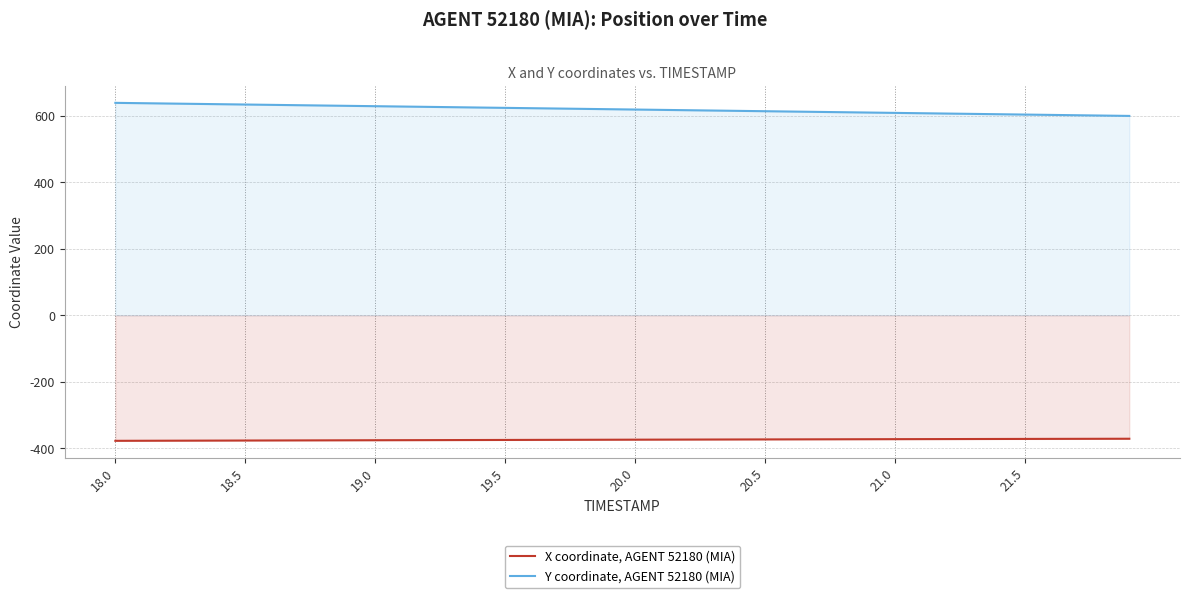

How many data points in X coordinate, AGENT 52180 (MIA) are above -374?

19